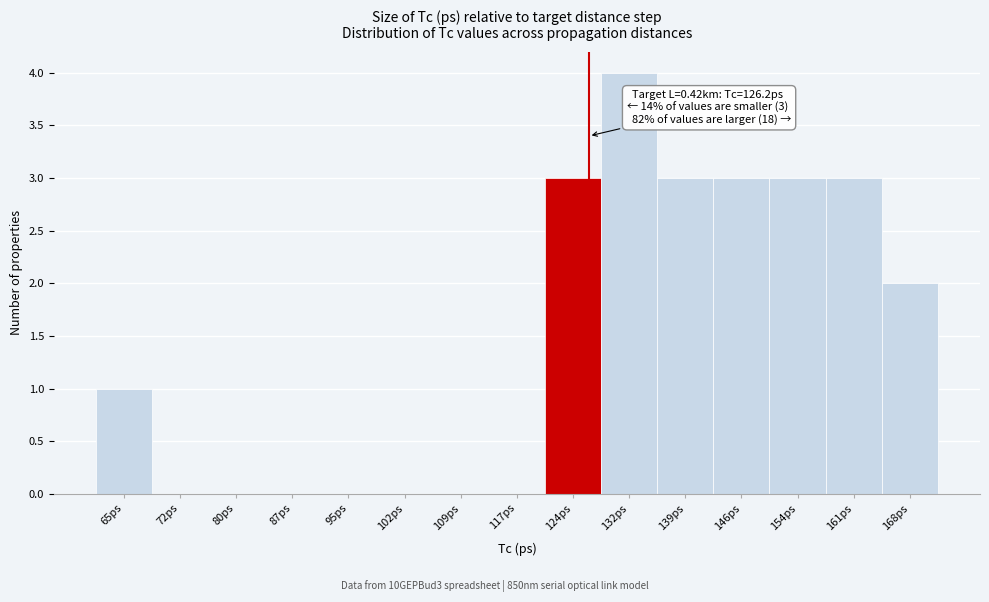

Which range on the x-axis has the tallest bar?

128 to 135